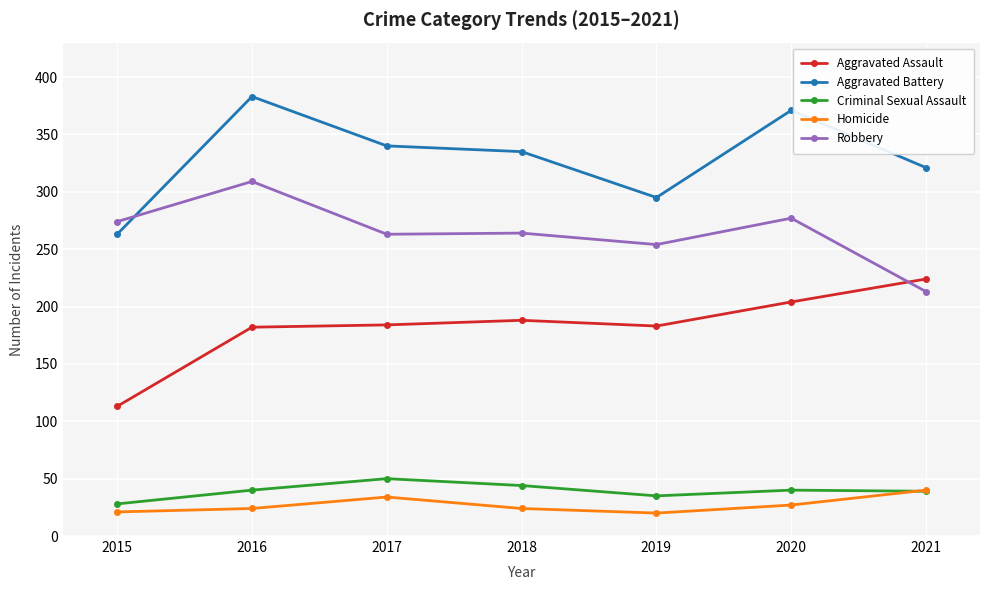

What value does the Homicide series have at 2016?

24